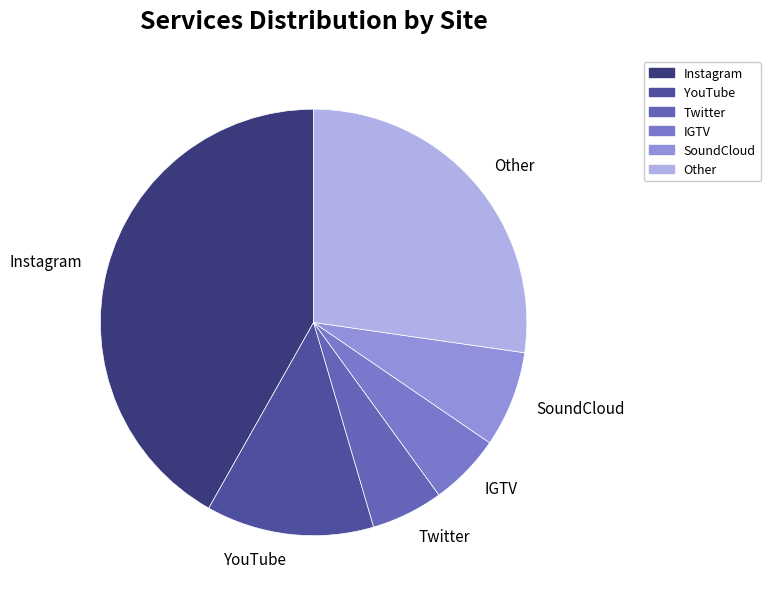

How many segments does this pie chart have?

6